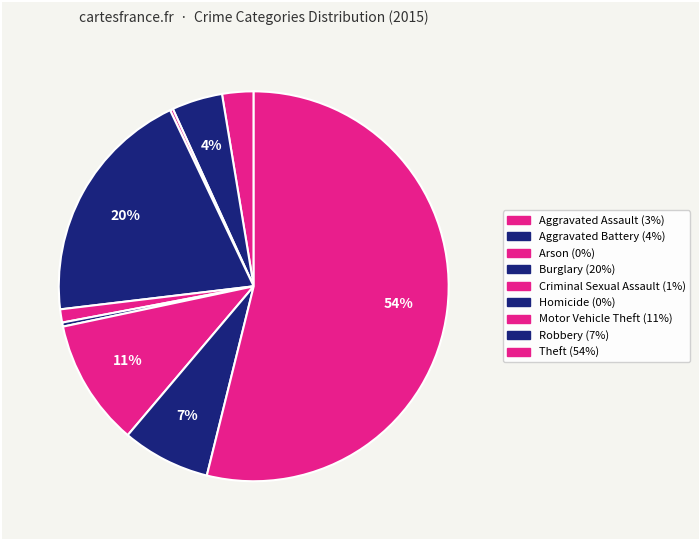

Approximately how many times larger is the value at Motor Vehicle Theft compared to Homicide?

31.2